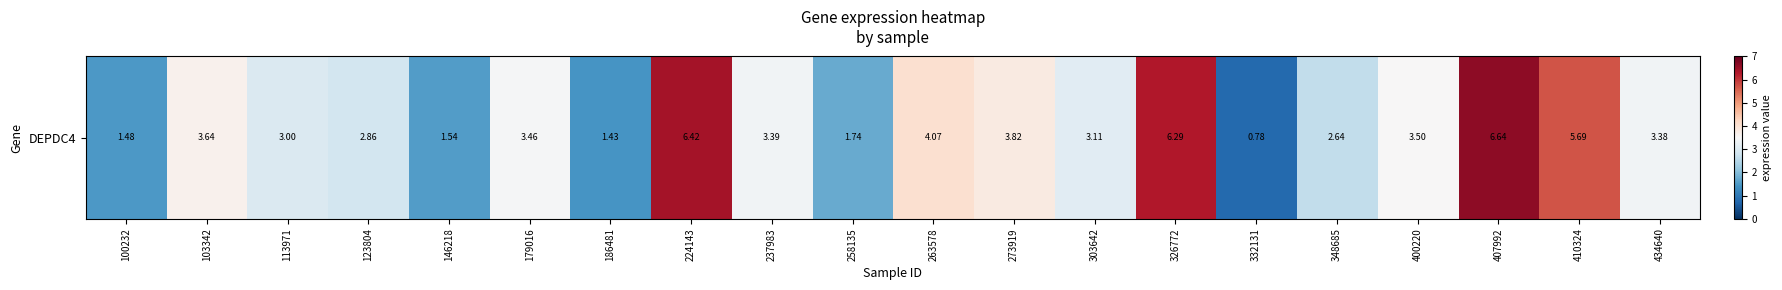

The value at 123804 is 1.4. True or false?

False